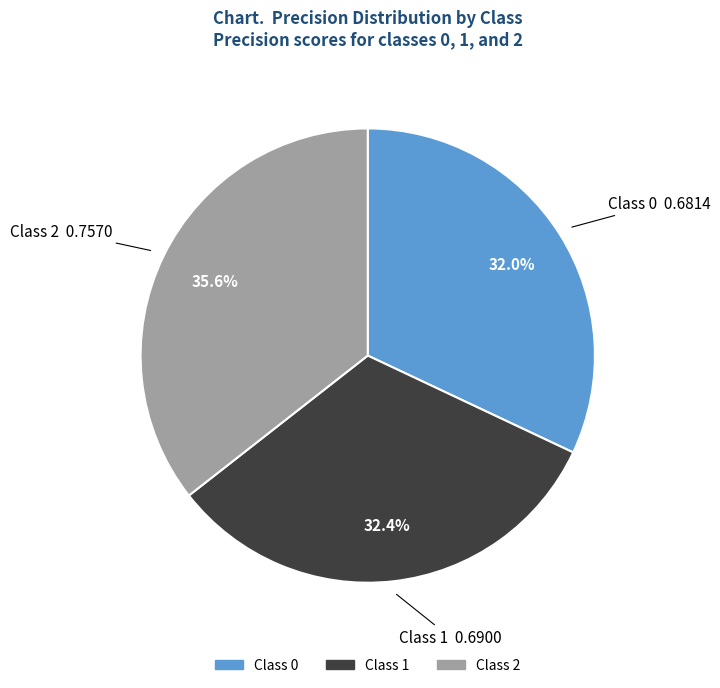

Does any single category account for the majority?

No